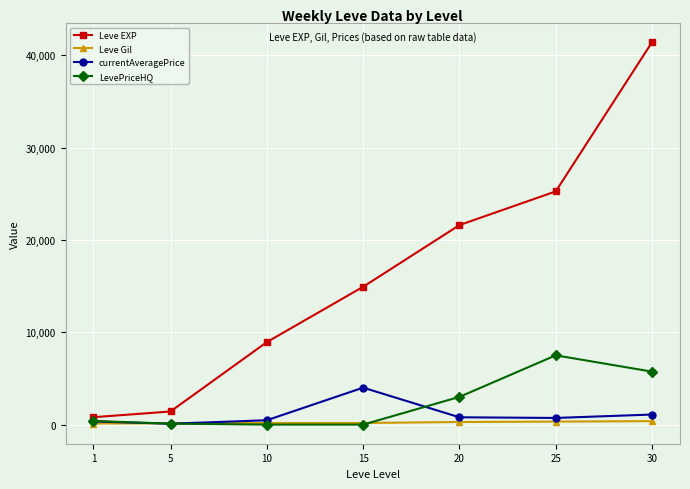

How many lines are shown in the chart?

4